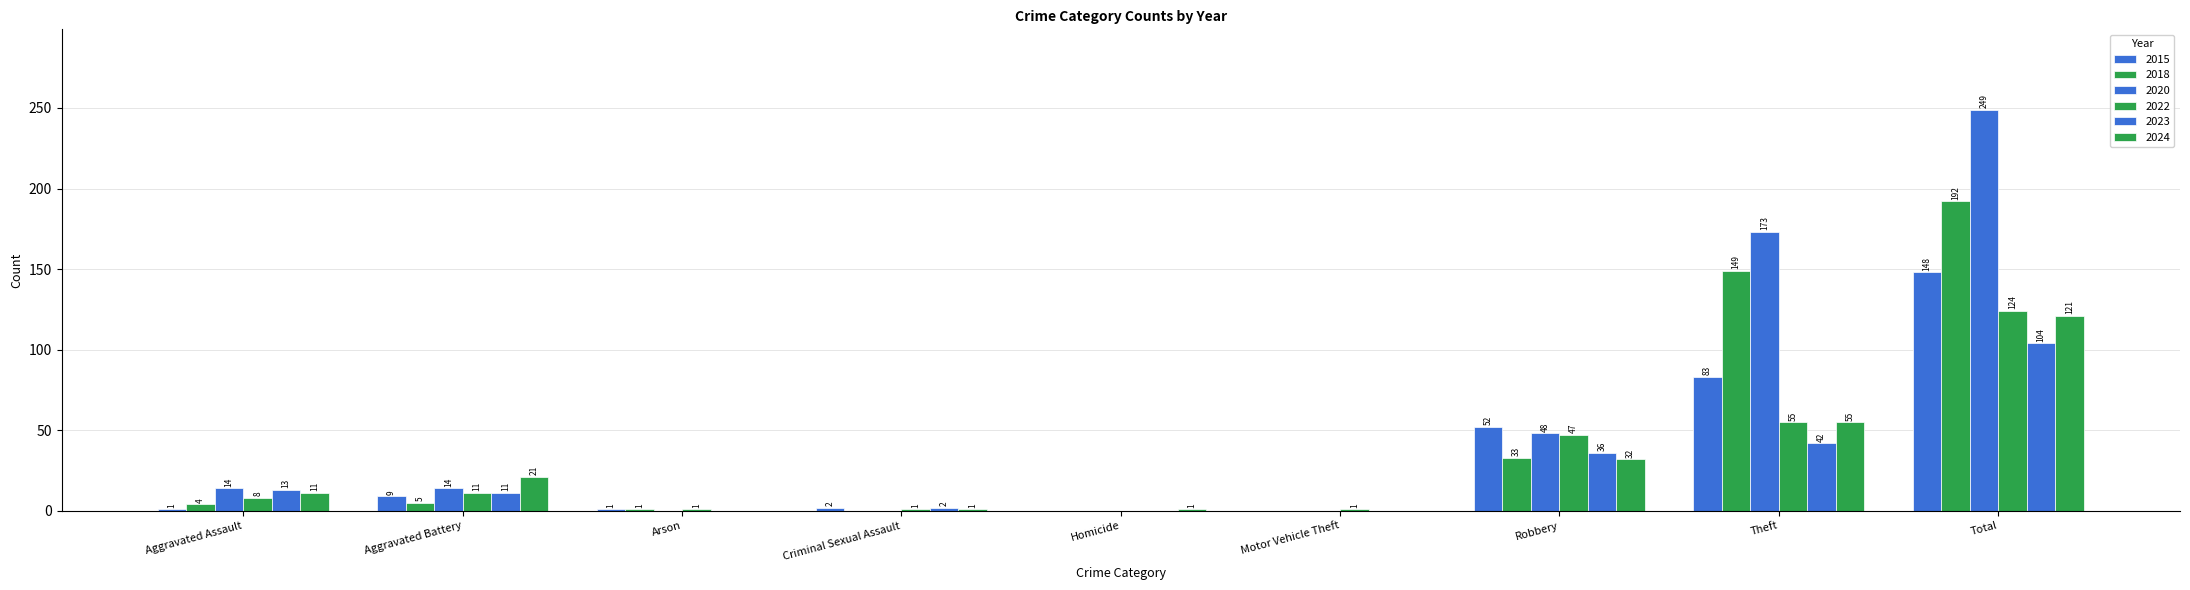

What is the label of the 5th bar from the left?

Homicide